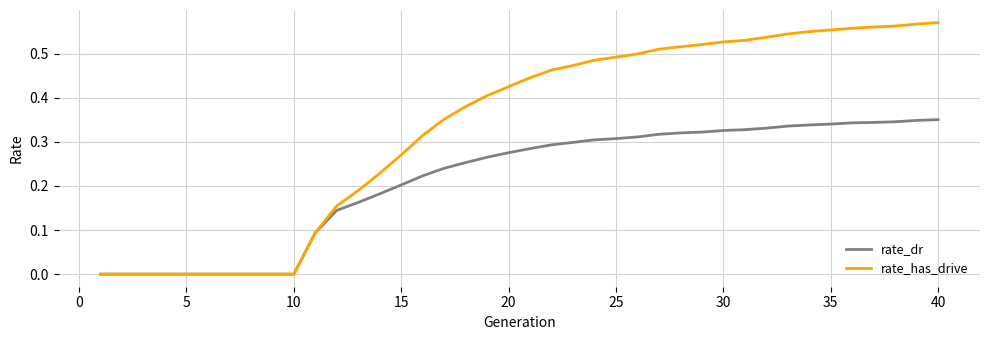

Which series has the largest total across all categories?

rate_has_drive